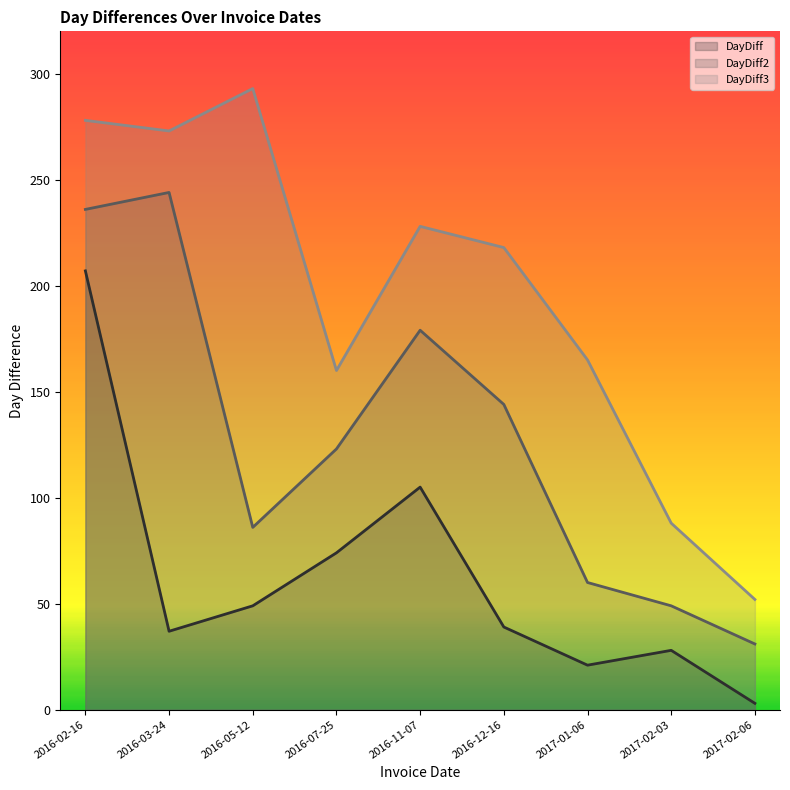

Reading right to left, list all the values displayed in this chart.

DayDiff: 2017-02-06=3	2017-02-03=28	2017-01-06=21	2016-12-16=39	2016-11-07=105	2016-07-25=74	2016-05-12=49	2016-03-24=37	2016-02-16=207
DayDiff2: 2017-02-06=31	2017-02-03=49	2017-01-06=60	2016-12-16=144	2016-11-07=179	2016-07-25=123	2016-05-12=86	2016-03-24=244	2016-02-16=236
DayDiff3: 2017-02-06=52	2017-02-03=88	2017-01-06=165	2016-12-16=218	2016-11-07=228	2016-07-25=160	2016-05-12=293	2016-03-24=273	2016-02-16=278